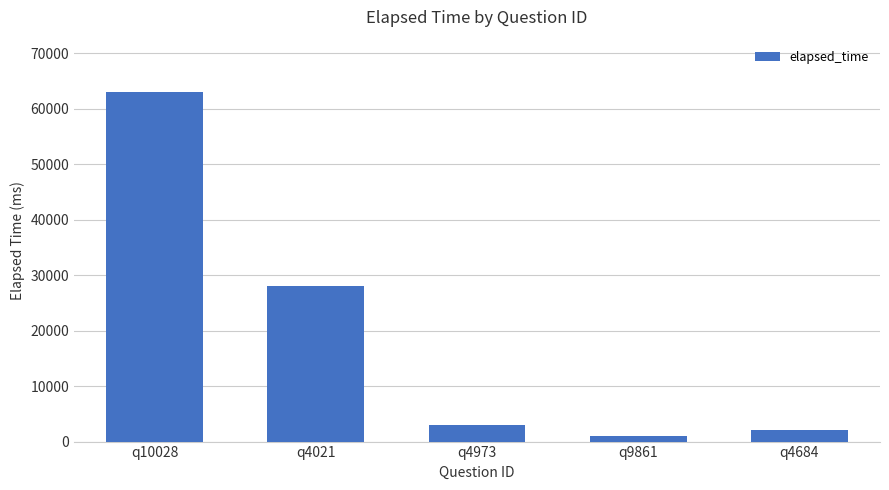

Where is the data nearest to the value 32000?

q4021